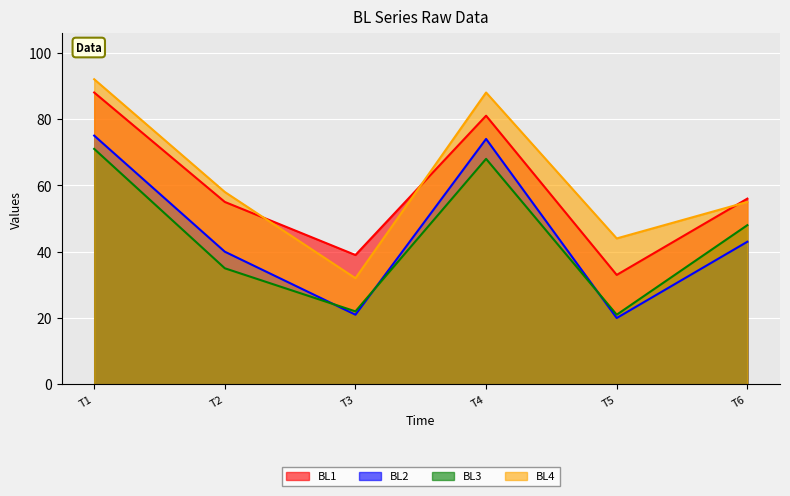

Rank the categories by BL2 value from lowest to highest.

T5, T3, T2, T6, T4, T1